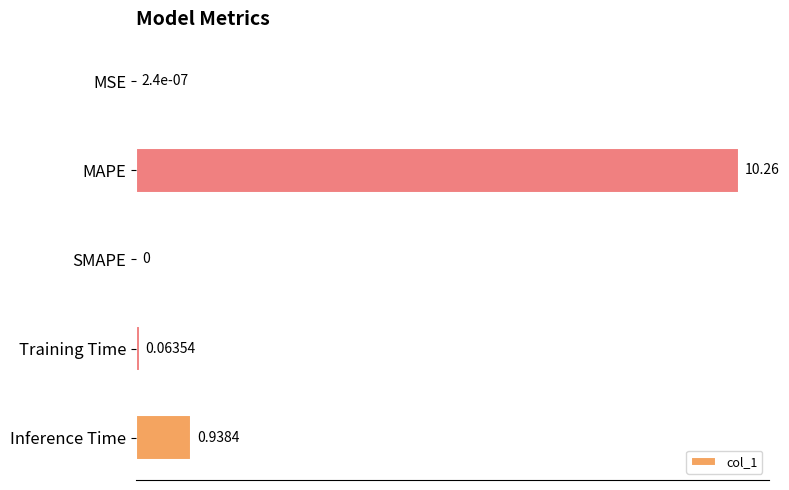

Where is the data nearest to the value 5?

Inference Time